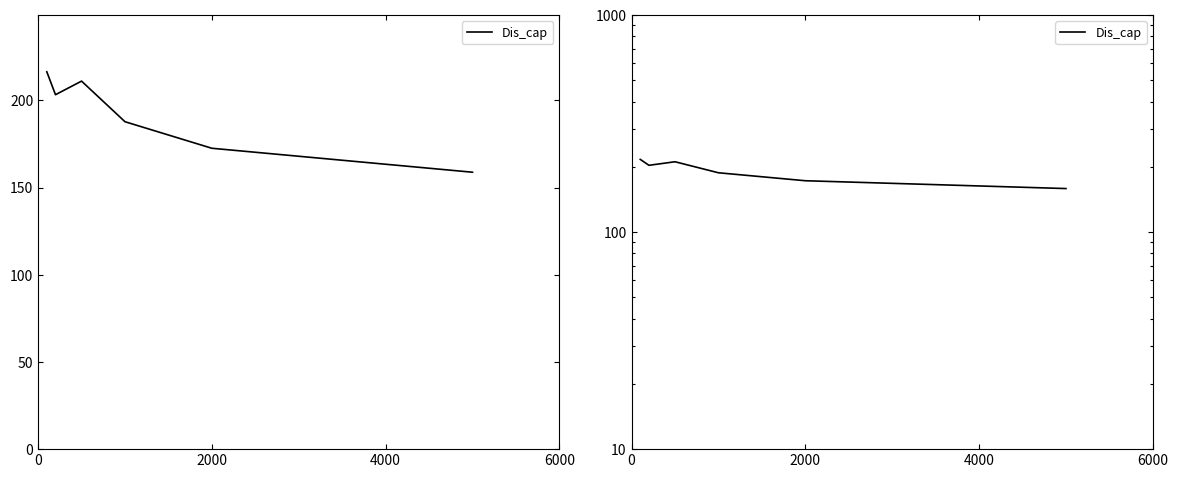

What is the difference between the second highest and minimum values?

52.3